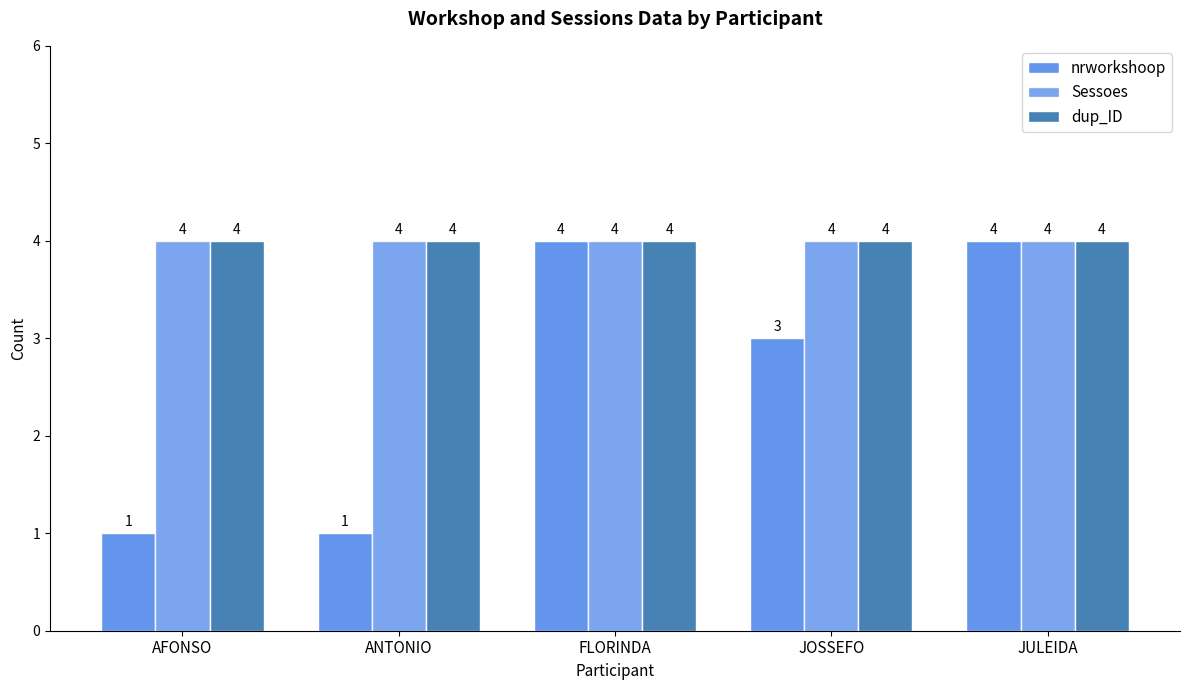

What is the spread (max minus min) of values at AFONSO?

3